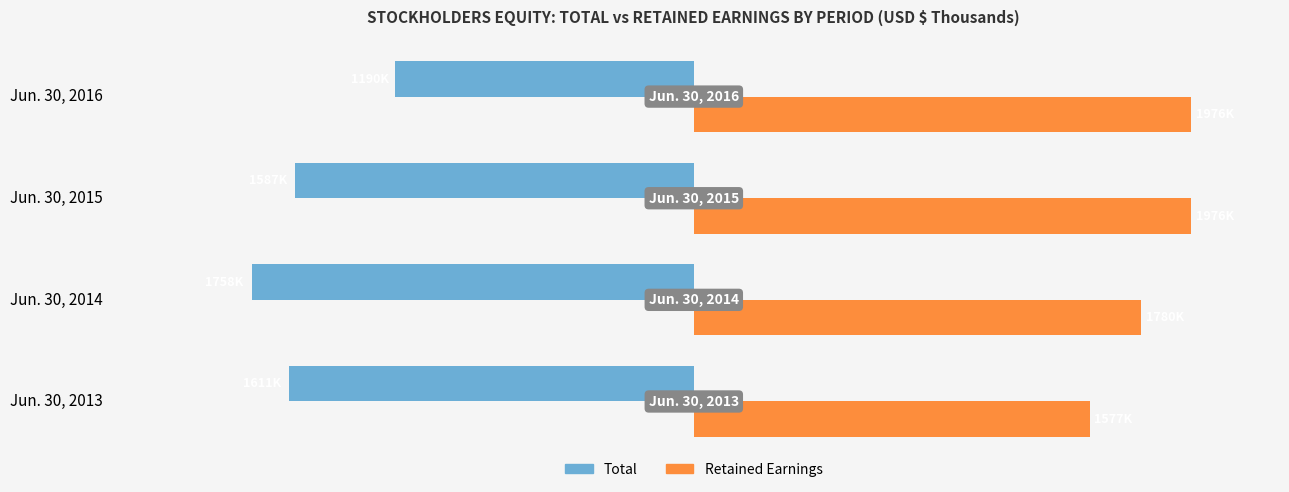

What is the average value of the Total series?

-1536464